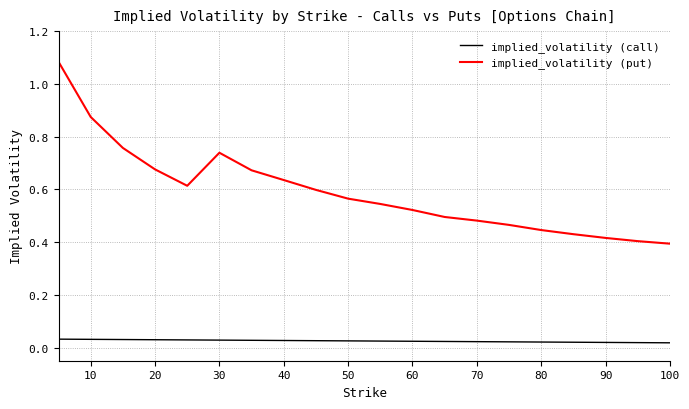

Is this an area chart (filled region under the line)?

No